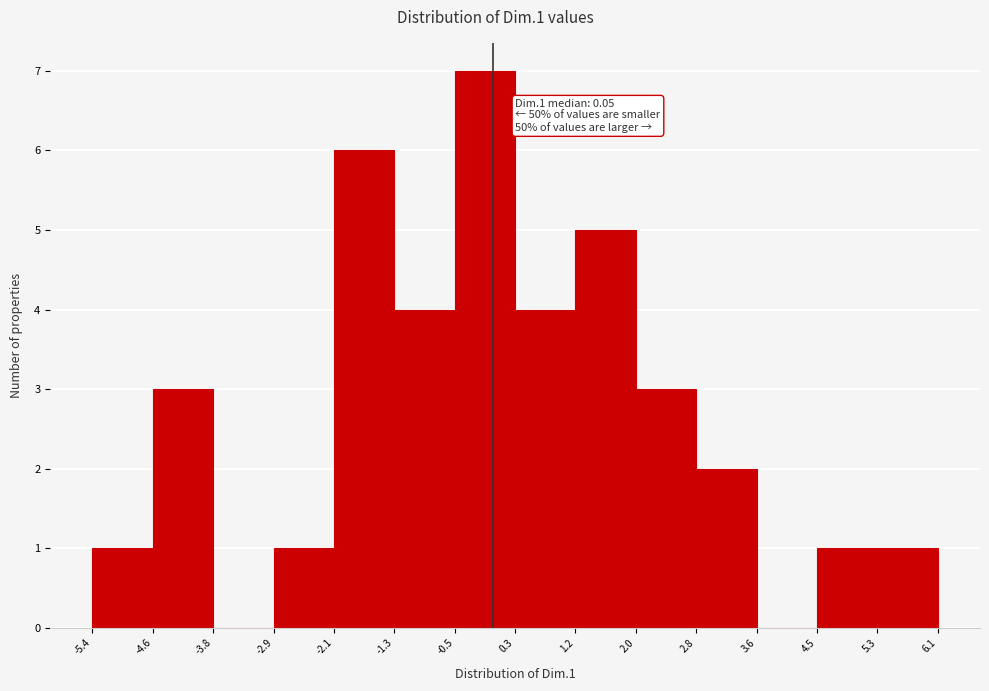

Over which range of the x-axis is the bar tallest?

-0.5 to 0.3